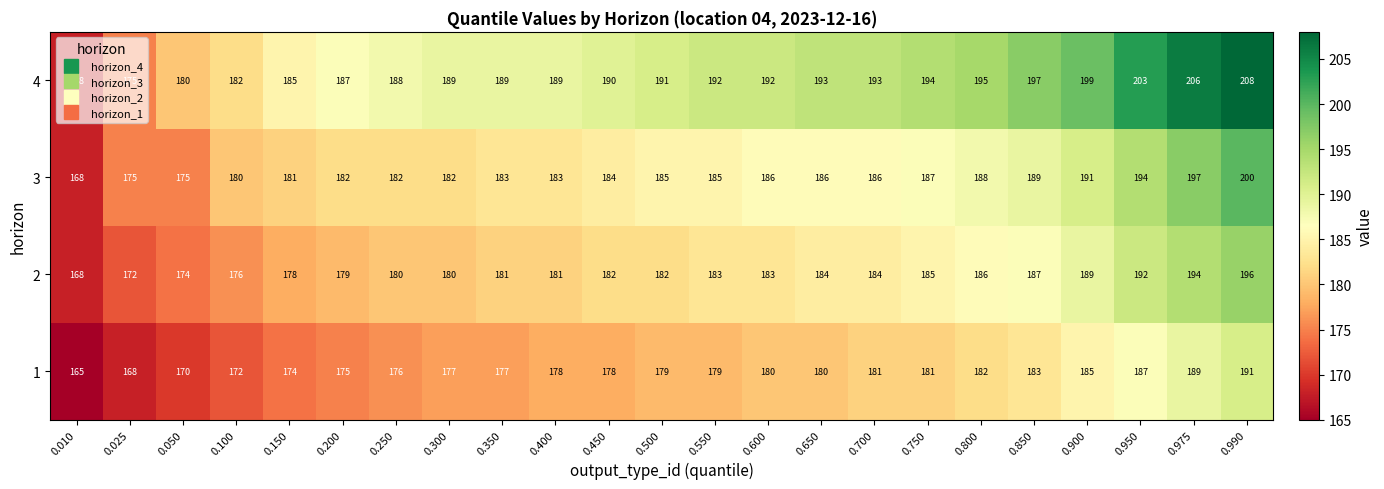

At 0.050, list the series in order from smallest to largest.

1, 2, 3, 4